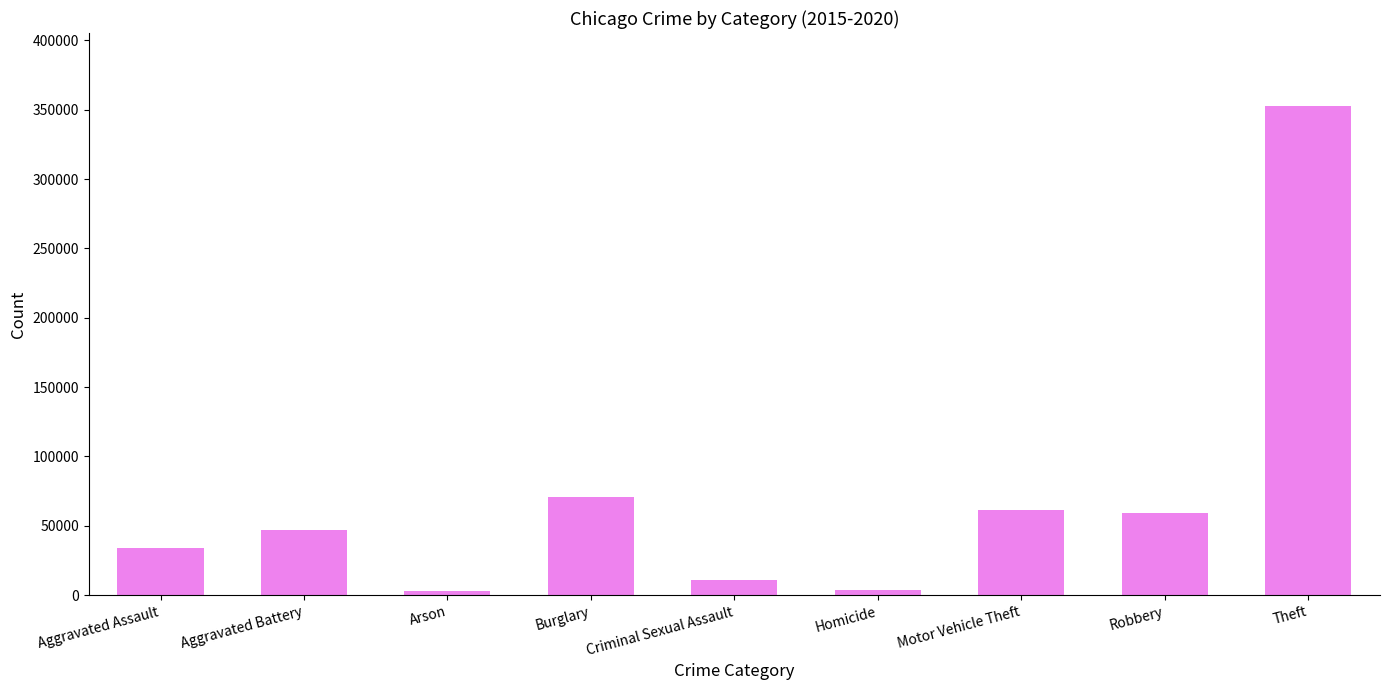

What is the average value?

71362